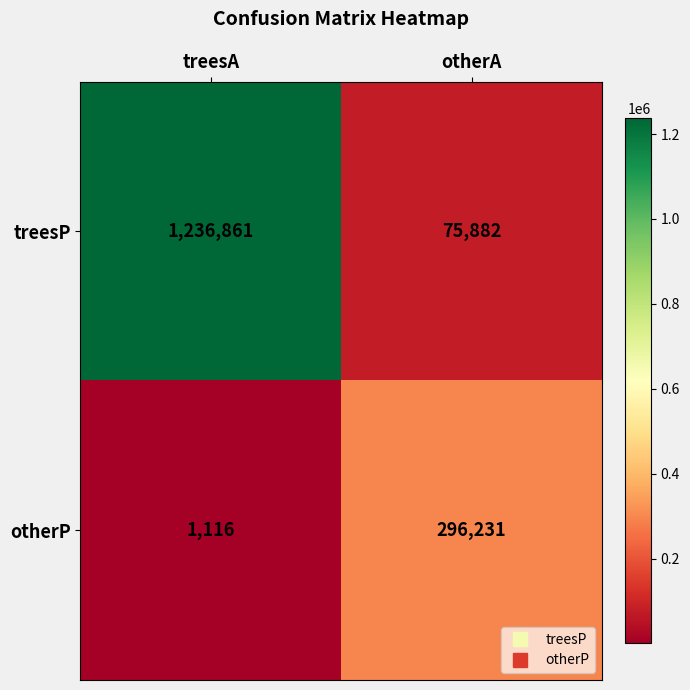

What is the sum of all treesP values?

1312743